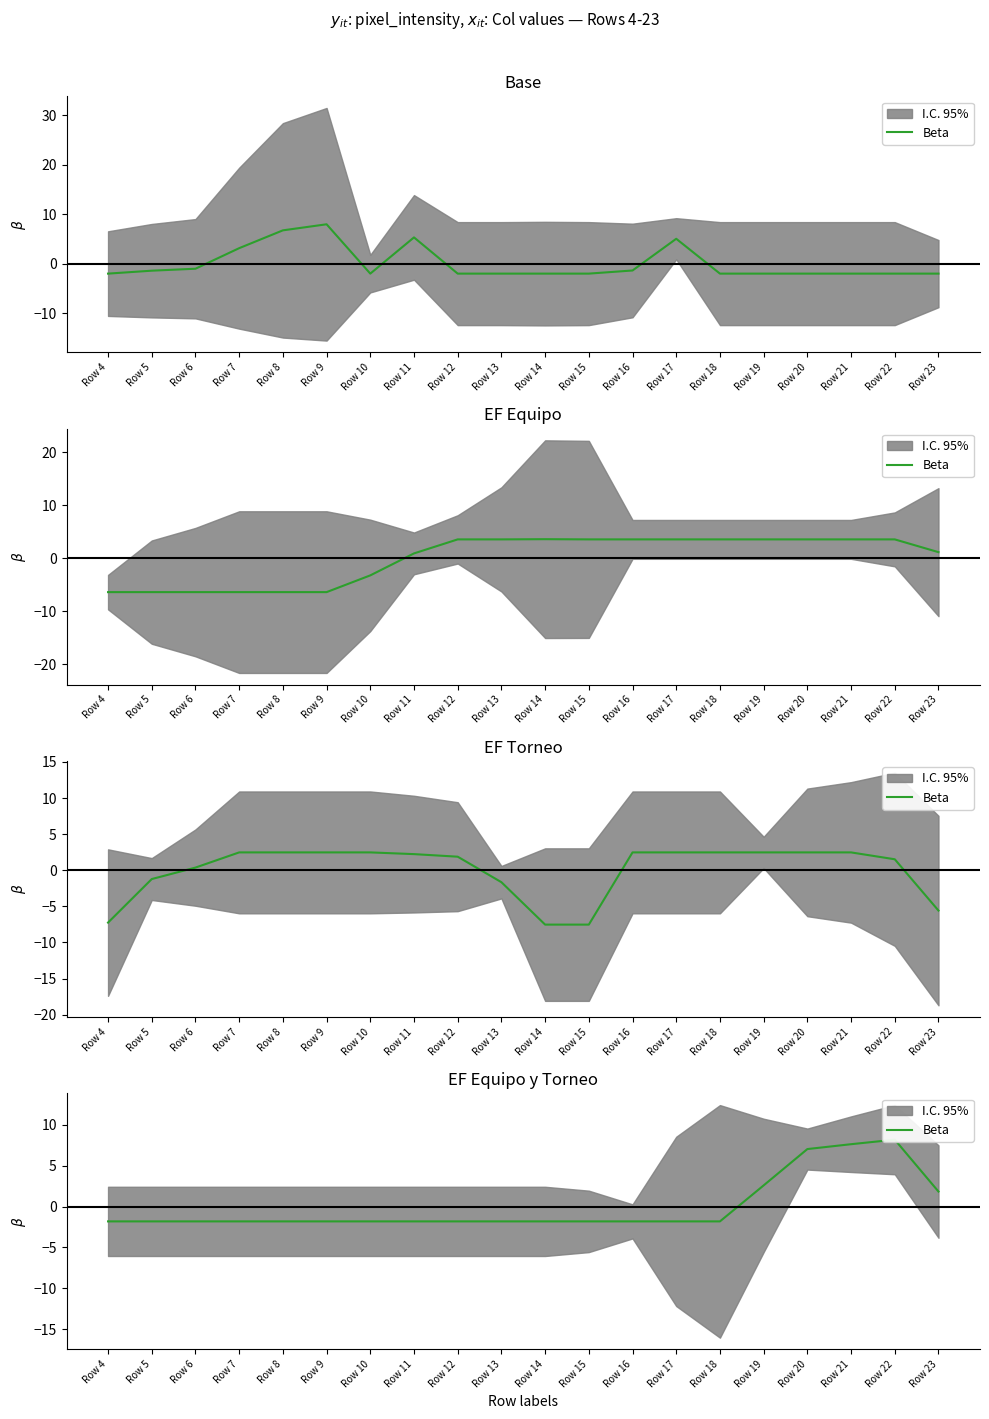

How many lines are shown in the chart?

1